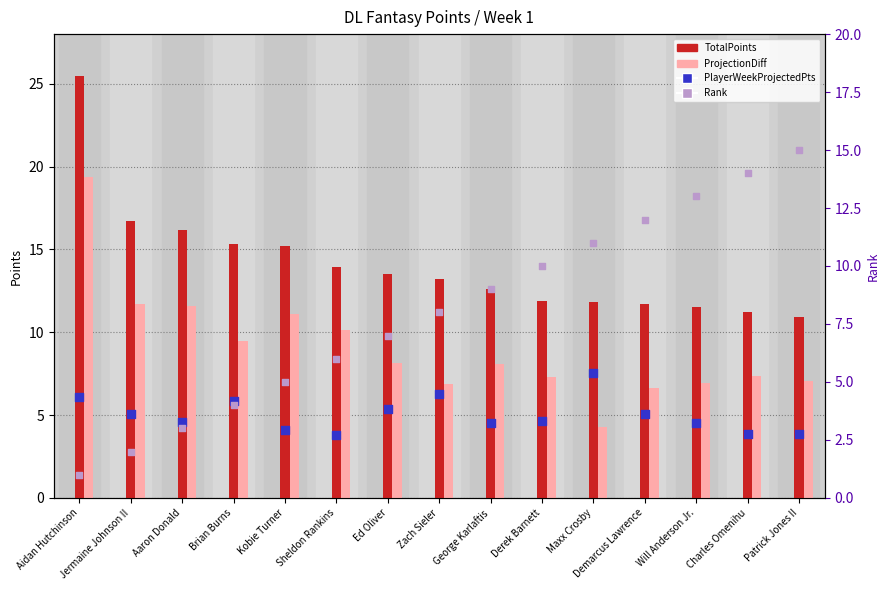

Which series has the largest total across all categories?

TotalPoints